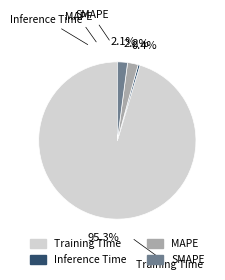

How much of the chart is everything except SMAPE?

97.9%